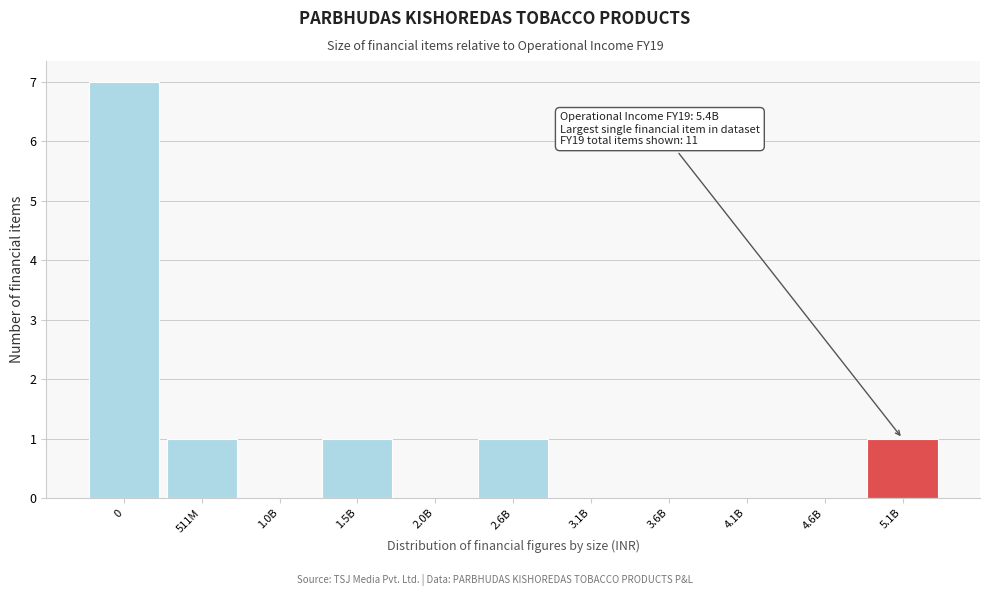

Reading left to right, list all the values displayed in this chart.

0=7	511M=1	1.0B=0	1.5B=1	2.0B=0	2.6B=1	3.1B=0	3.6B=0	4.1B=0	4.6B=0	5.1B=1